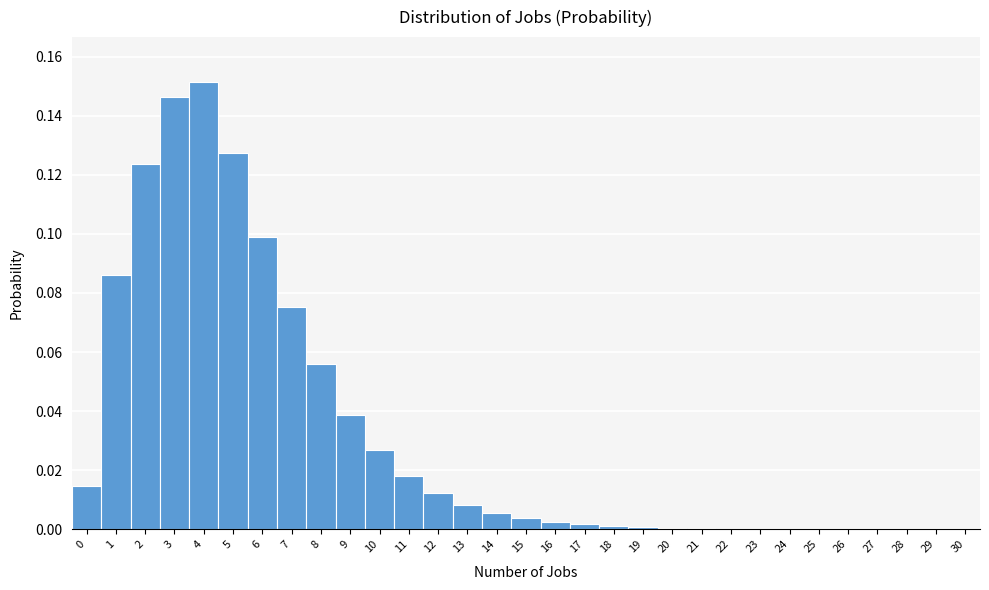

Which range on the x-axis has the tallest bar?

3.5 to 4.5